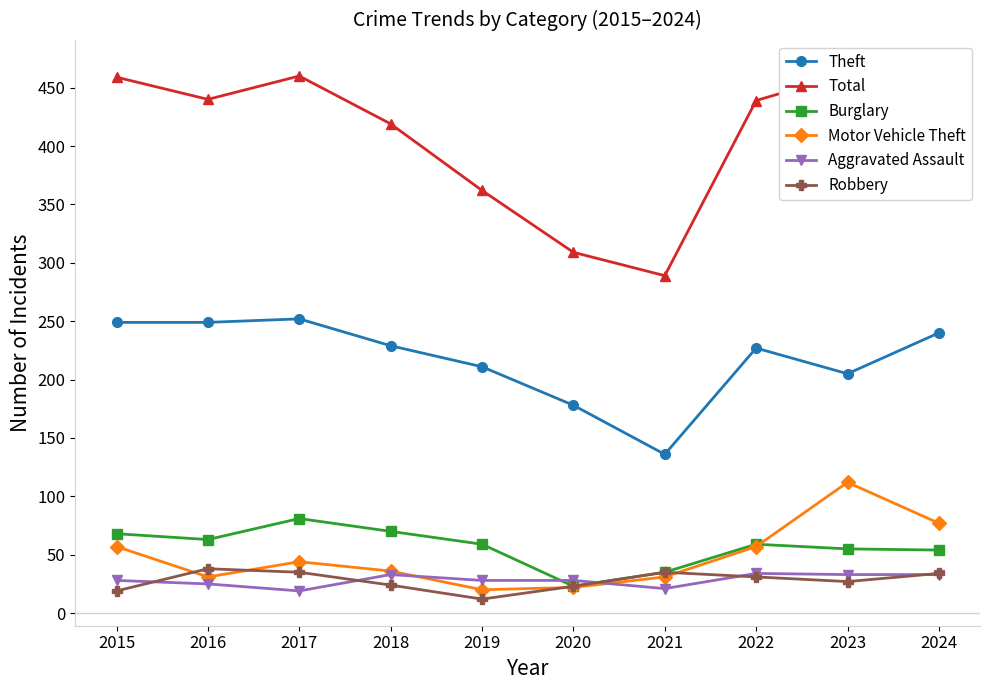

At which category is the sum across all series the highest?

2024